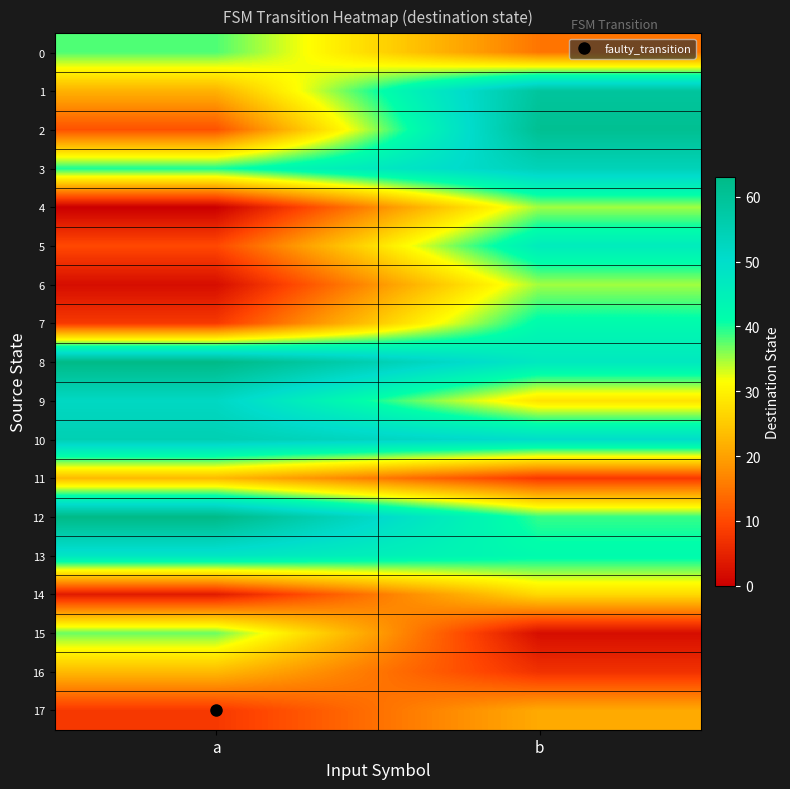

Rank the series at a from highest to lowest value.

8, 12, 10, 9, 13, 3, 0, 15, 11, 16, 1, 2, 5, 7, 17, 14, 6, 4